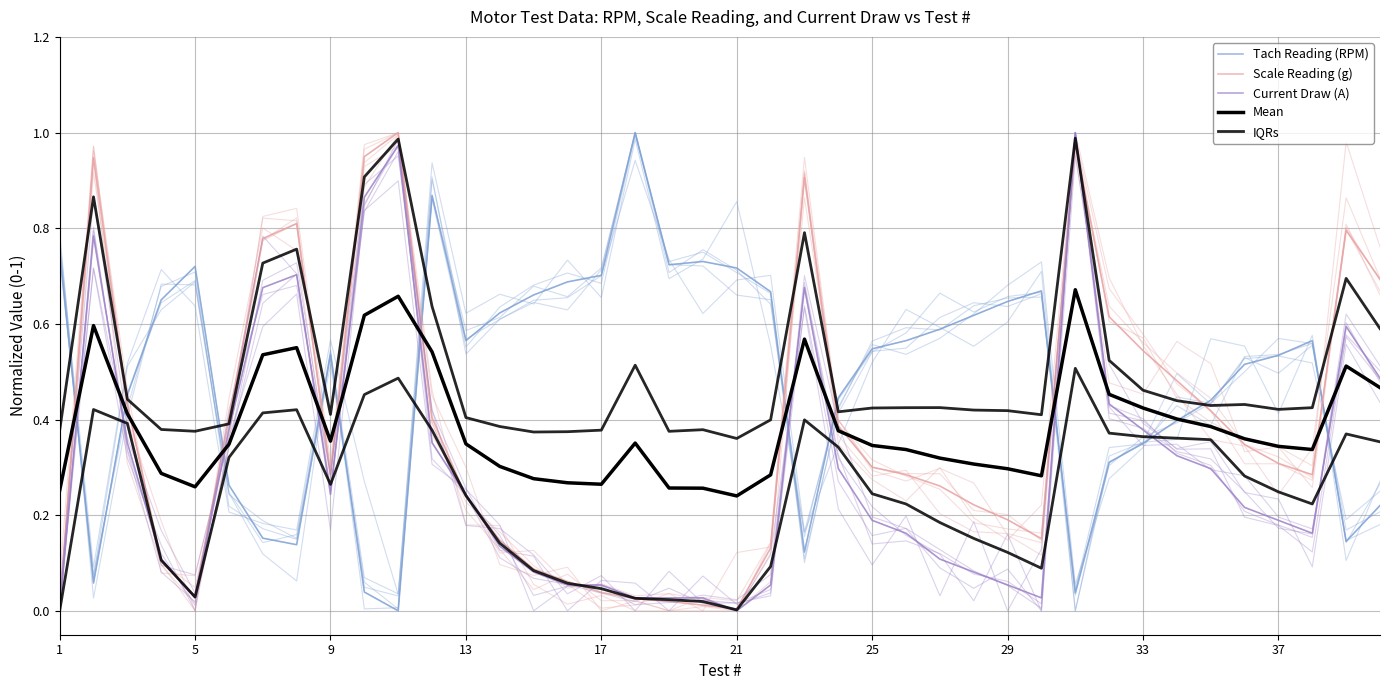

Reading right to left, extract all data points from this chart.

Tach Reading (RPM): 0.2	0.1	0.6	0.5	0.5	0.4	0.4	0.3	0.3	0.0	0.7	0.6	0.6	0.6	0.6	0.5	0.4	0.1	0.7	0.7	0.7	0.7	1.0	0.7	0.7	0.7	0.6	0.6	0.9	0.0	0.0	0.5	0.1	0.2	0.3	0.7	0.7	0.5	0.1	0.8
Scale Reading (g): 0.7	0.8	0.3	0.3	0.3	0.4	0.5	0.5	0.6	1.0	0.2	0.2	0.2	0.3	0.3	0.3	0.4	0.9	0.1	0.0	0.0	0.0	0.0	0.0	0.1	0.1	0.1	0.2	0.4	1.0	0.9	0.3	0.8	0.8	0.4	0.0	0.1	0.4	0.9	0.0
Current Draw (A): 0.5	0.6	0.2	0.2	0.2	0.3	0.3	0.4	0.4	1.0	0.0	0.1	0.1	0.1	0.2	0.2	0.3	0.7	0.1	0.0	0.0	0.0	0.0	0.1	0.1	0.1	0.1	0.2	0.4	1.0	0.9	0.2	0.7	0.7	0.4	0.0	0.1	0.4	0.8	0.0
Mean: 0.5	0.5	0.3	0.3	0.4	0.4	0.4	0.4	0.5	0.7	0.3	0.3	0.3	0.3	0.3	0.3	0.4	0.6	0.3	0.2	0.3	0.3	0.4	0.3	0.3	0.3	0.3	0.3	0.5	0.7	0.6	0.4	0.6	0.5	0.3	0.3	0.3	0.4	0.6	0.3
IQRs: 0.4	0.4	0.2	0.2	0.3	0.4	0.4	0.4	0.4	0.5	0.1	0.1	0.2	0.2	0.2	0.2	0.3	0.4	0.1	0.0	0.0	0.0	0.0	0.0	0.1	0.1	0.1	0.2	0.4	0.5	0.5	0.3	0.4	0.4	0.3	0.0	0.1	0.4	0.4	0.0